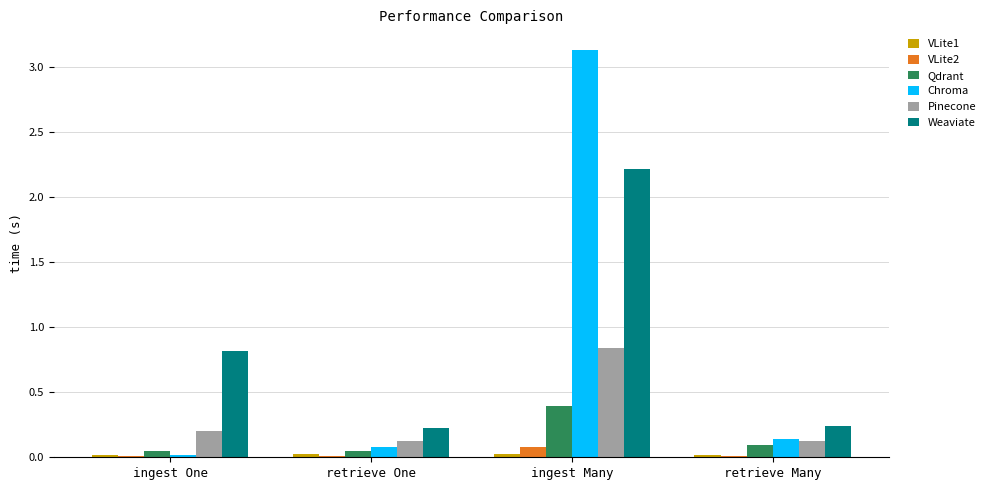

Which series changed the most between ingest One and retrieve Many?

Weaviate